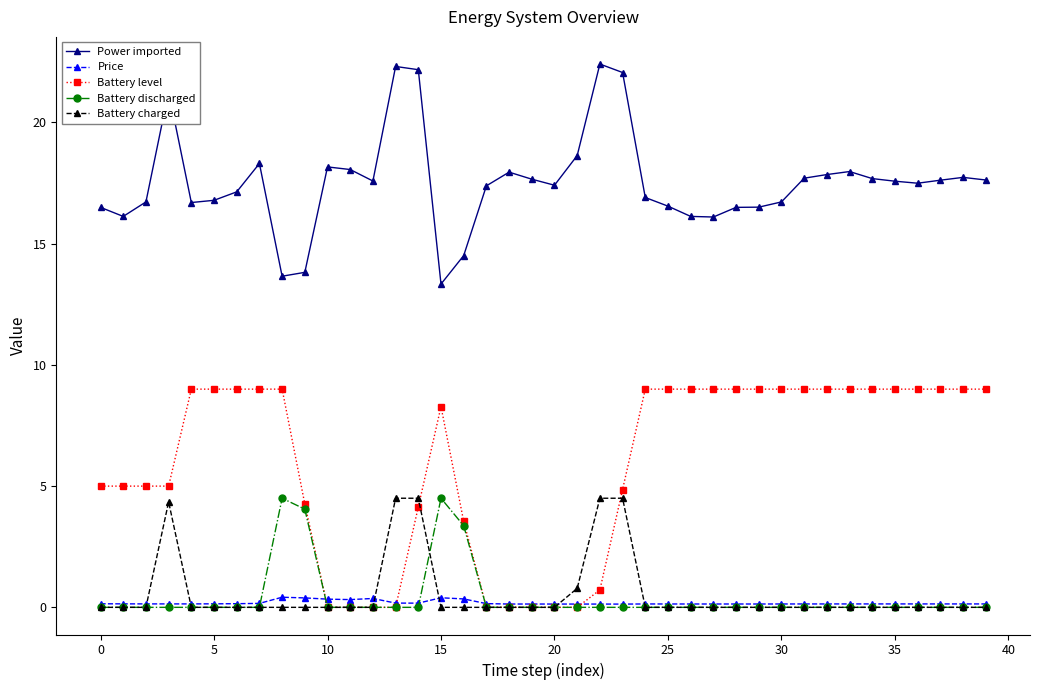

True or false: Battery charged and Power imported intersect in this chart.

False